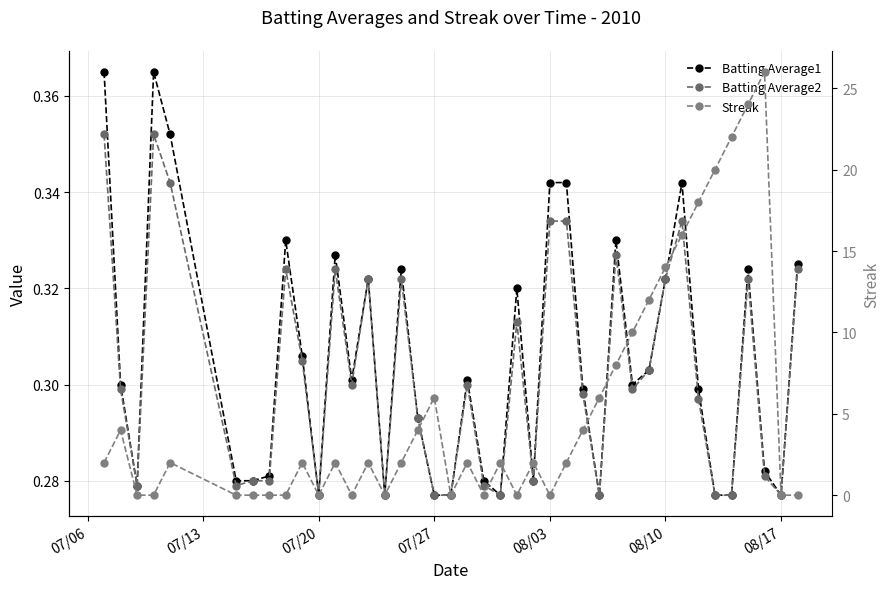

True or false: Streak has more than 1 points higher than both neighbors.

True